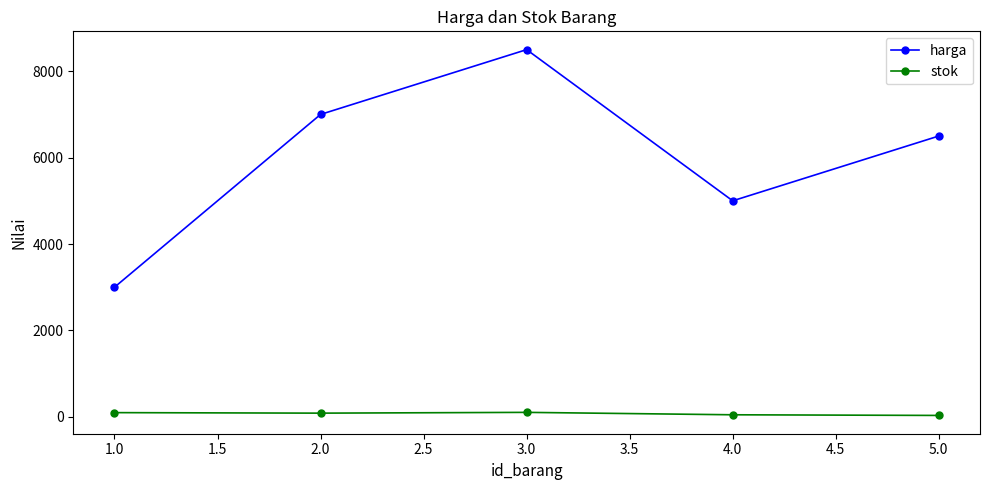

Where is the first local maximum for harga?

3.0